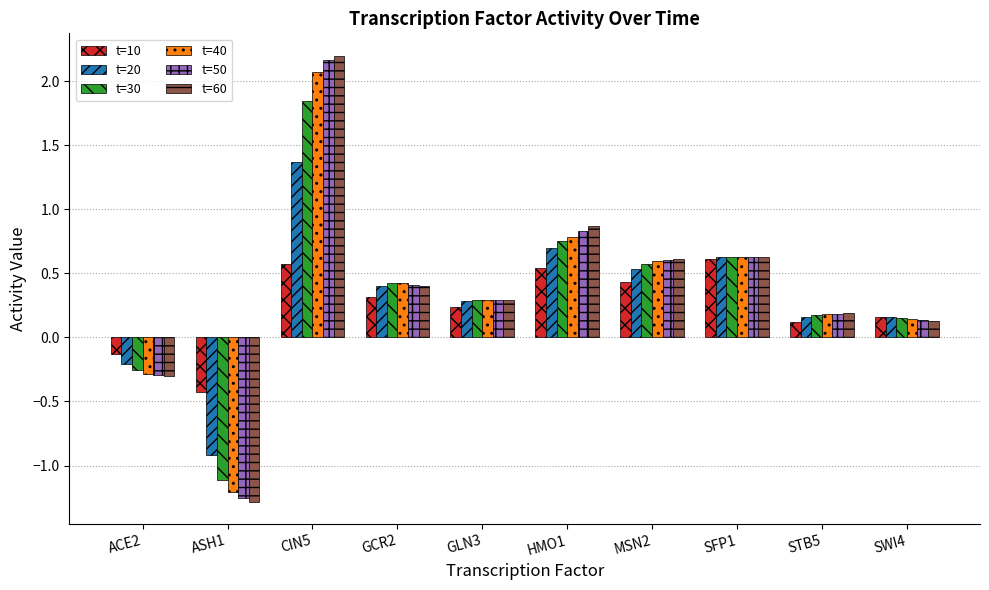

Count the number of data series in this chart.

6